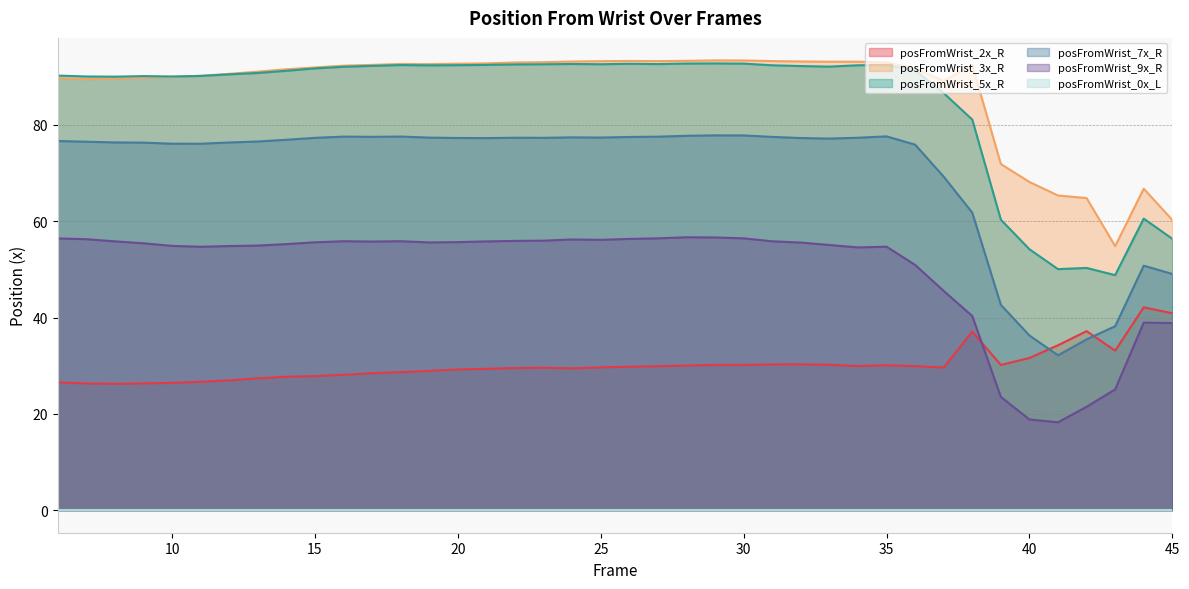

Is it true that posFromWrist_9x_R equals 12.9 at 27?

False